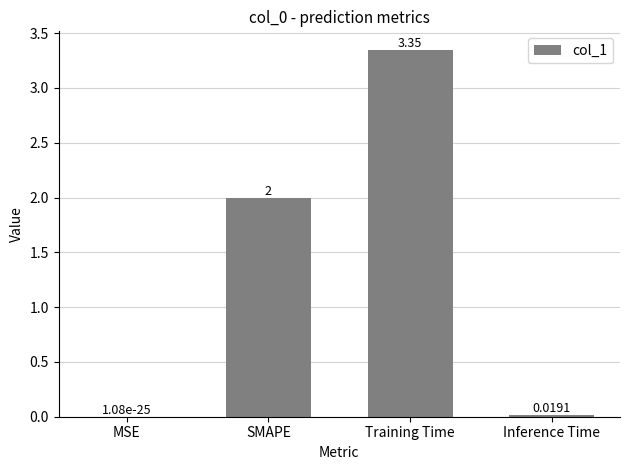

What is the change in value from SMAPE to Inference Time?

-2.0